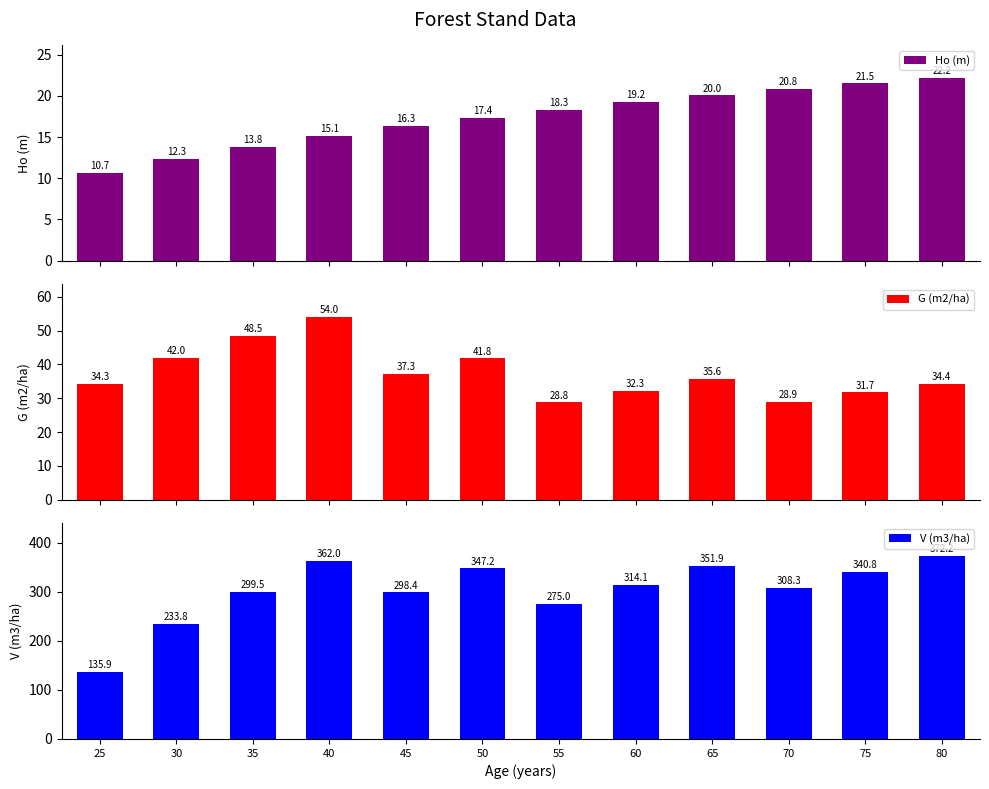

The value of V (m3/ha) at 35 is 97.3. True or false?

False